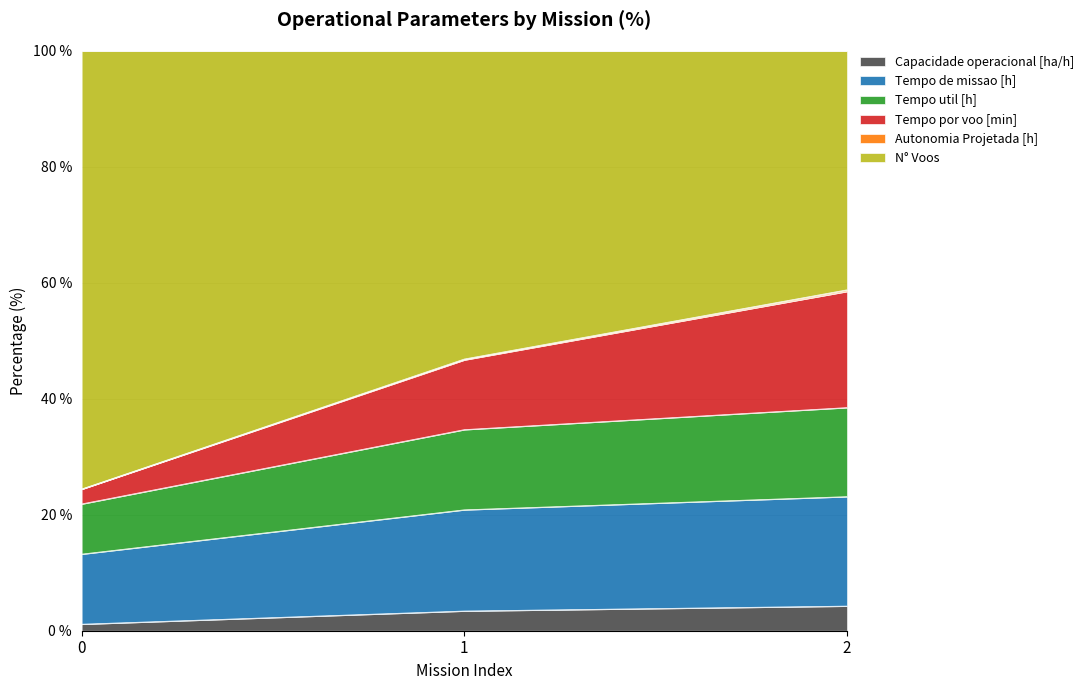

Does the chart display data point markers on the line(s)?

No